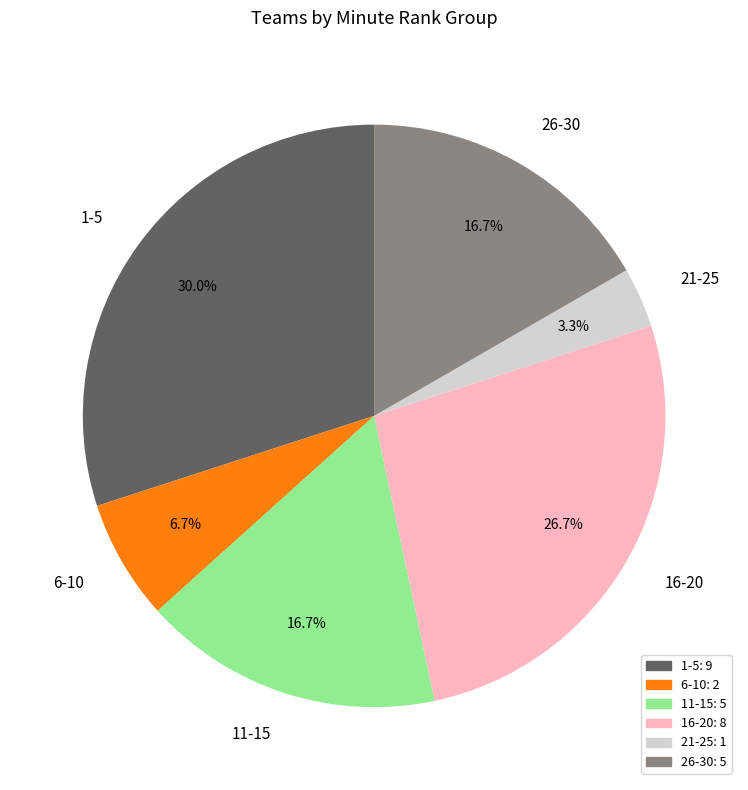

How many slices are in this pie chart?

6